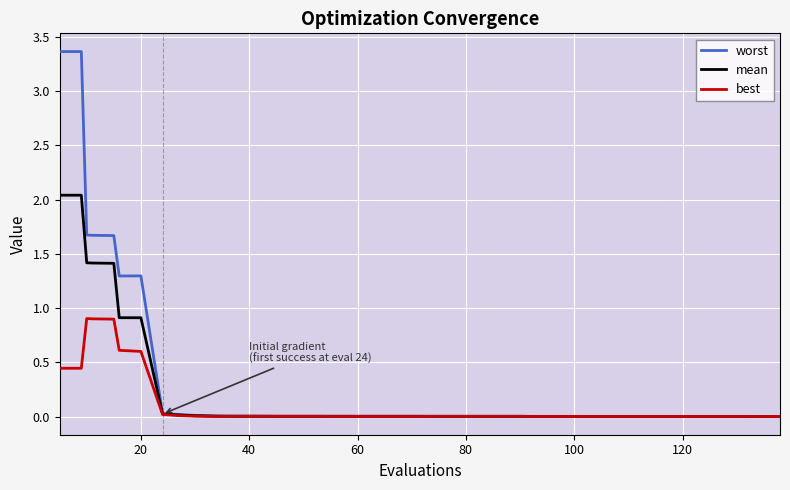

What is the maximum value shown in the chart?

3.4